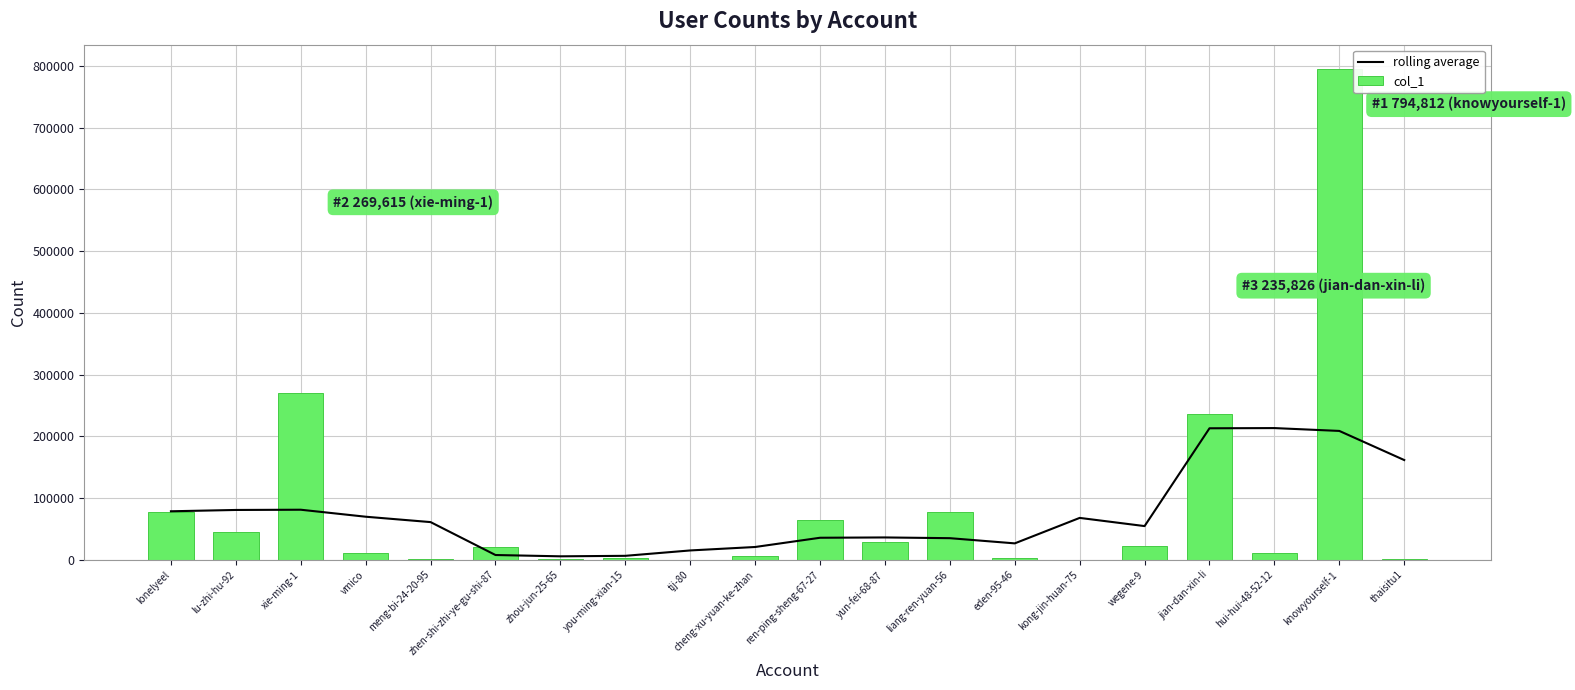

How many groups of bars are there?

20